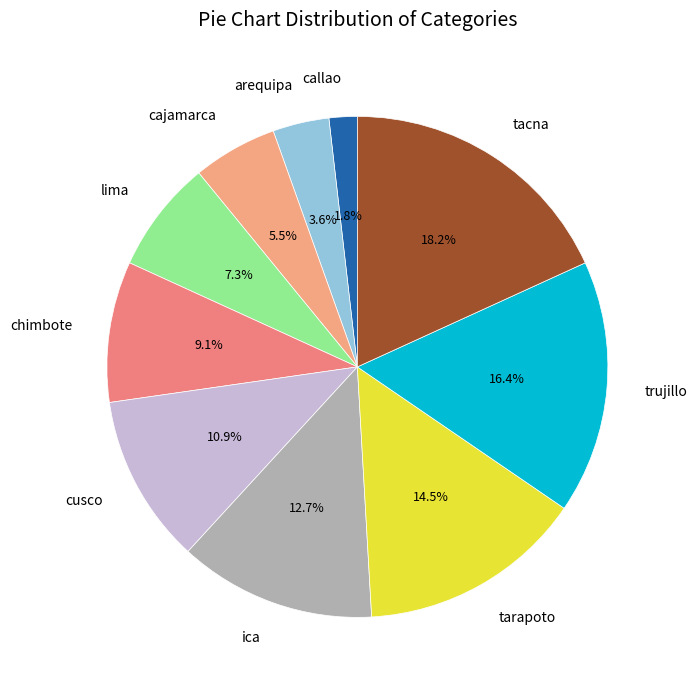

What percentage is the tacna slice, to the nearest percent?

18%